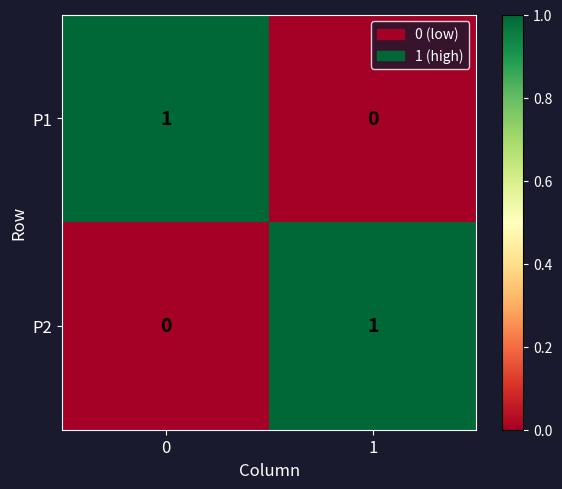

Rank the series at 0 from lowest to highest value.

P2, P1